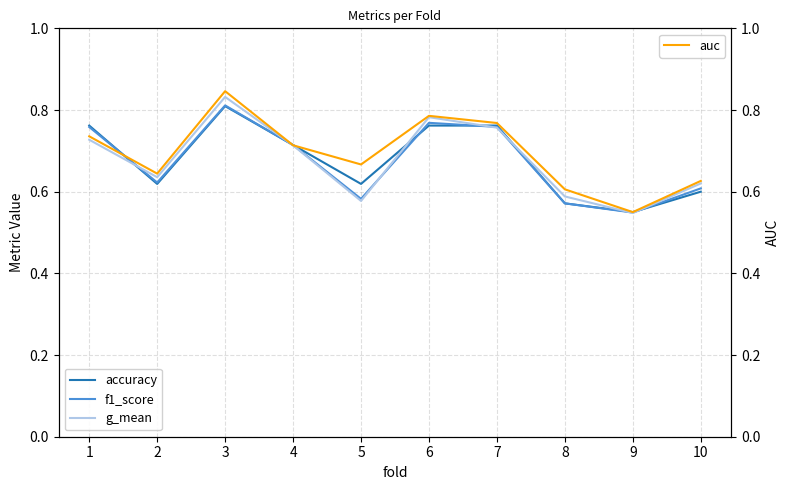

What is the total value across all series at 9?

2.2